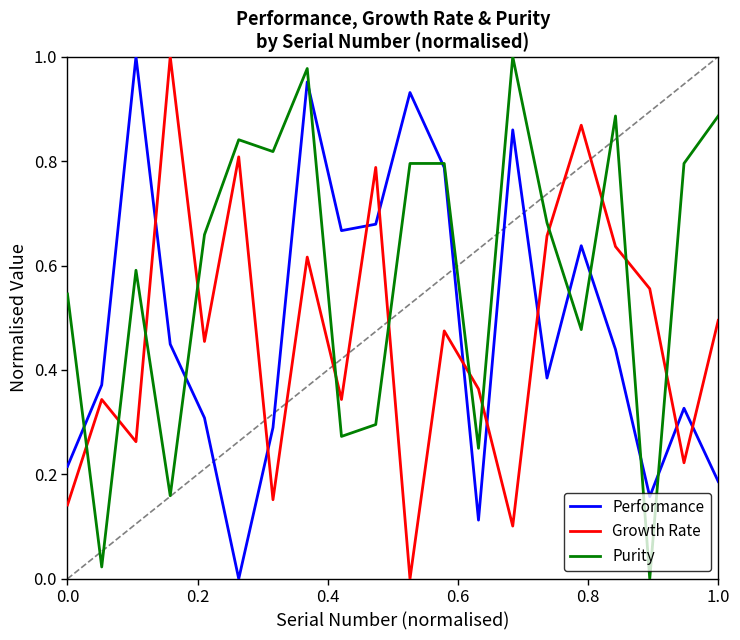

Does the chart have visible grid lines?

No